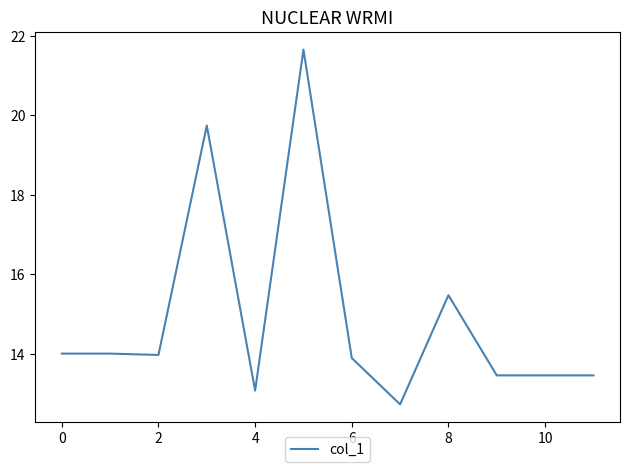

What is the greatest value displayed?

21.7